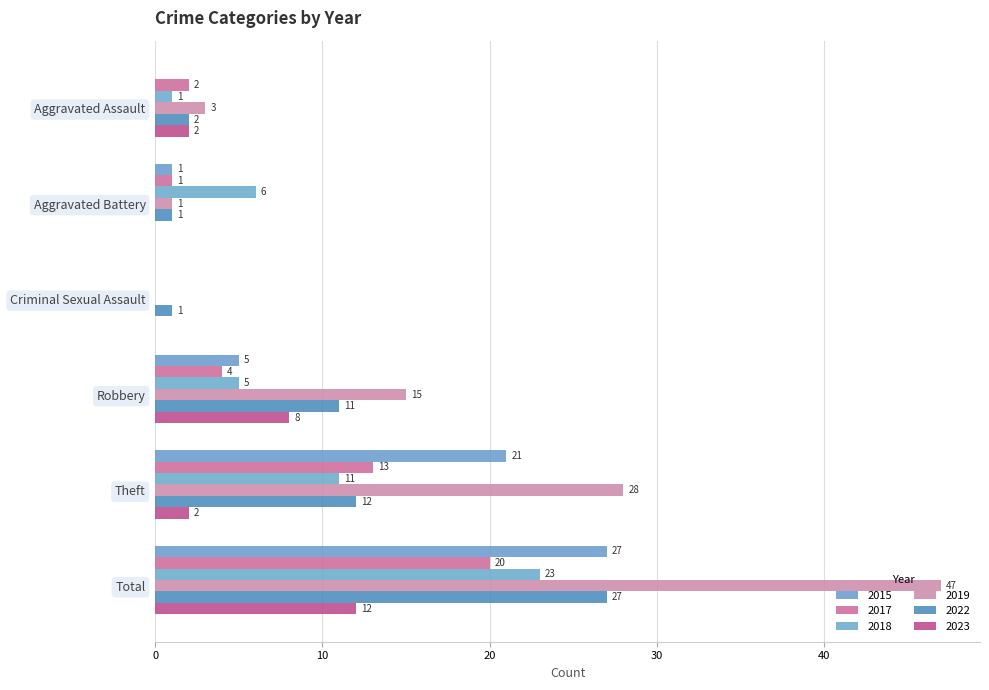

Reading right to left, extract all data points from this chart.

2015: Total=27	Theft=21	Robbery=5	Criminal Sexual Assault=0	Aggravated Battery=1	Aggravated Assault=0
2017: Total=20	Theft=13	Robbery=4	Criminal Sexual Assault=0	Aggravated Battery=1	Aggravated Assault=2
2018: Total=23	Theft=11	Robbery=5	Criminal Sexual Assault=0	Aggravated Battery=6	Aggravated Assault=1
2019: Total=47	Theft=28	Robbery=15	Criminal Sexual Assault=0	Aggravated Battery=1	Aggravated Assault=3
2022: Total=27	Theft=12	Robbery=11	Criminal Sexual Assault=1	Aggravated Battery=1	Aggravated Assault=2
2023: Total=12	Theft=2	Robbery=8	Criminal Sexual Assault=0	Aggravated Battery=0	Aggravated Assault=2